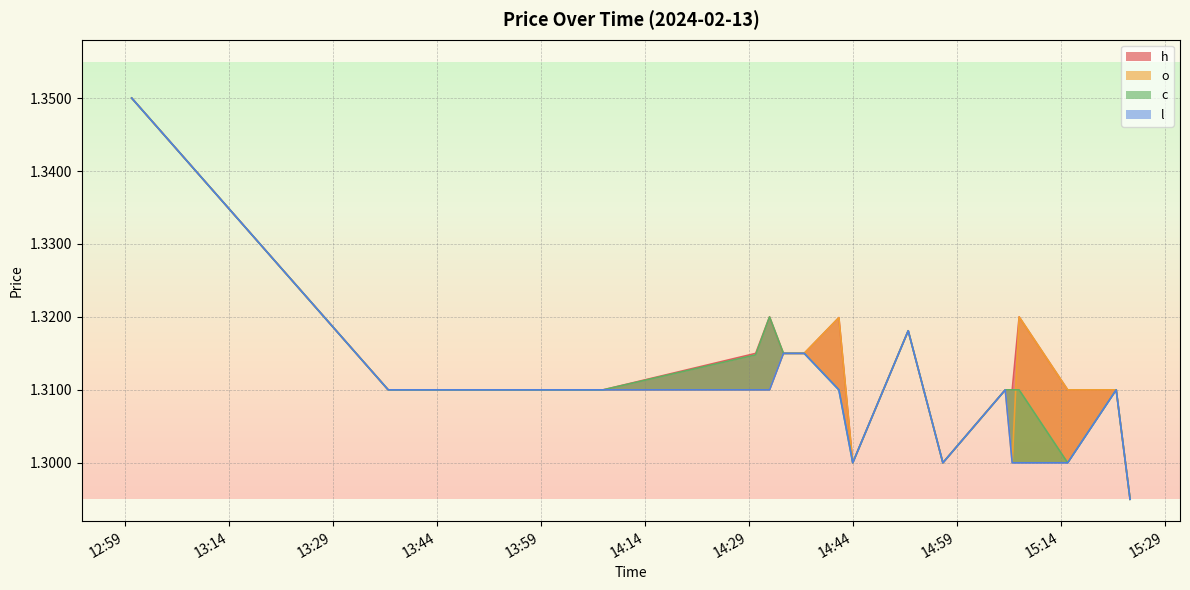

How many lines are shown in the chart?

4